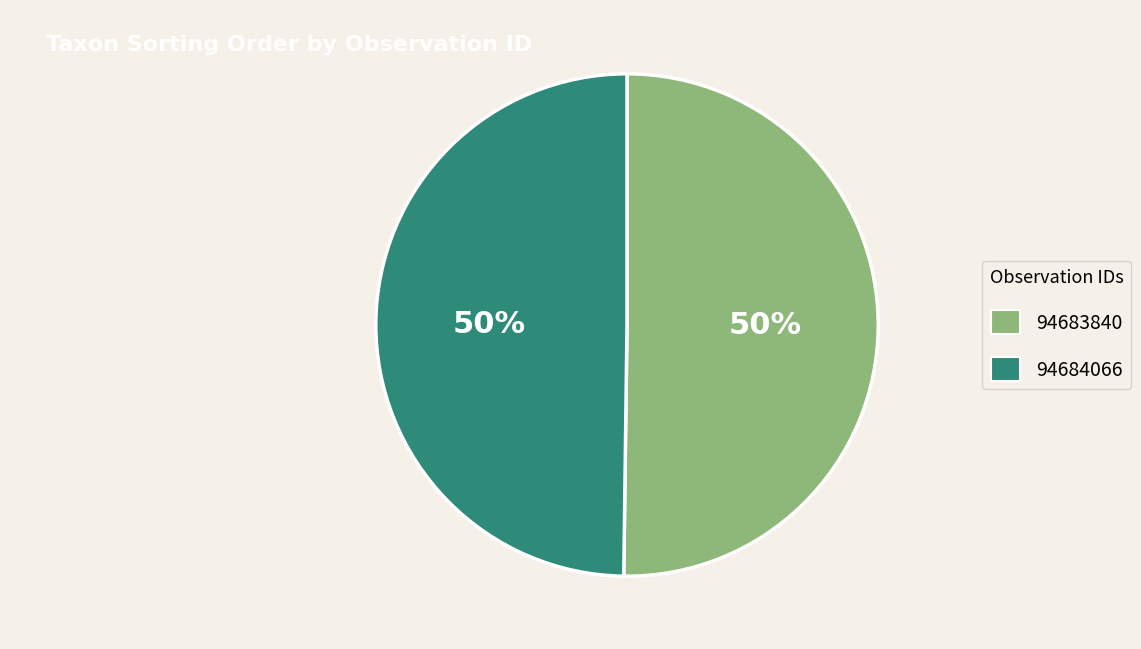

What is the ratio of the value at 94684066 to the value at 94683840?

1.0